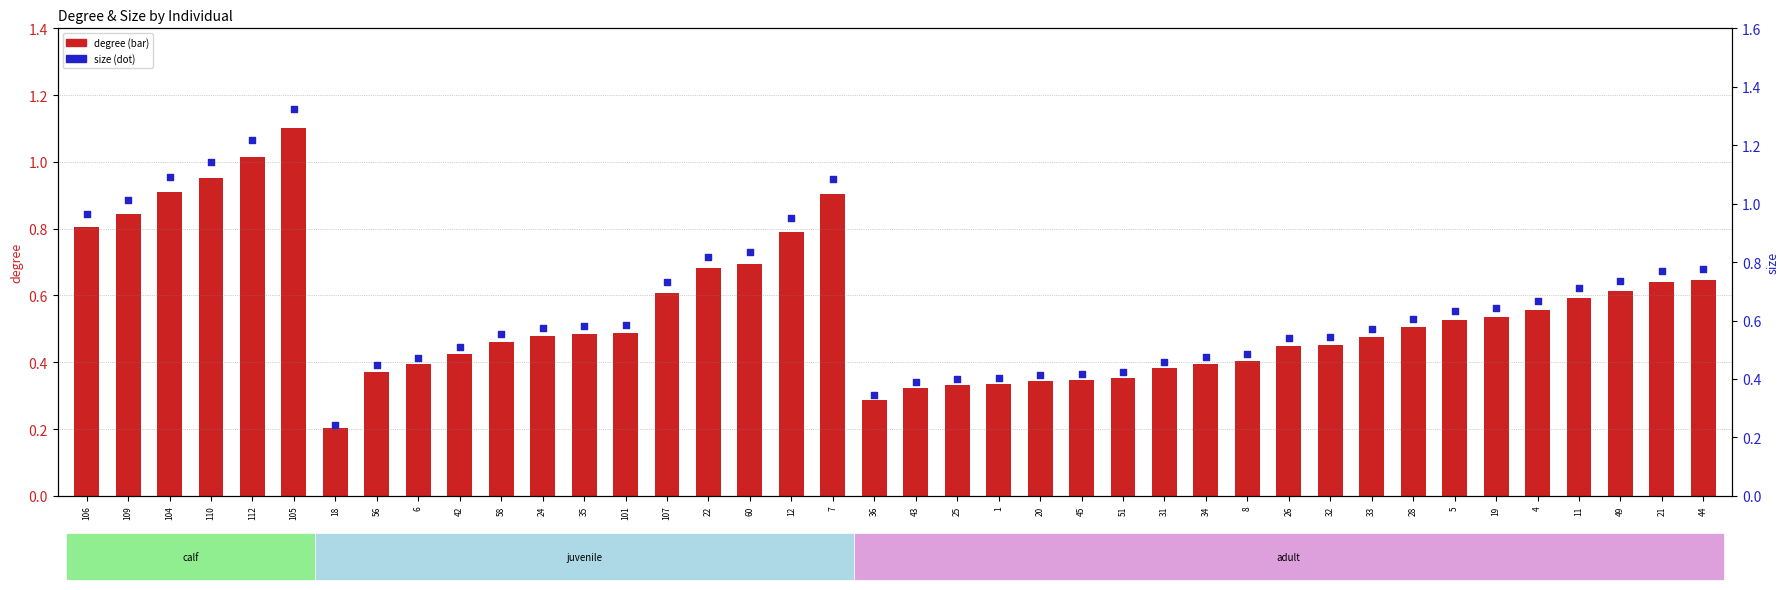

At which category is the sum across all series the highest?

105